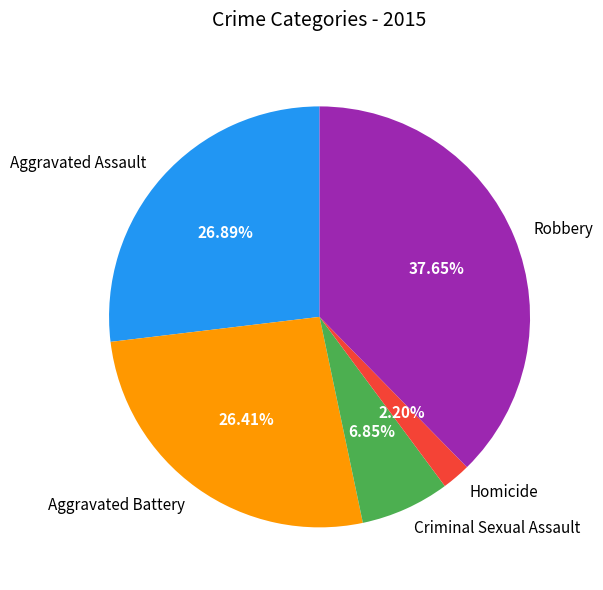

Is it true that Aggravated Battery is 37% of the pie?

False